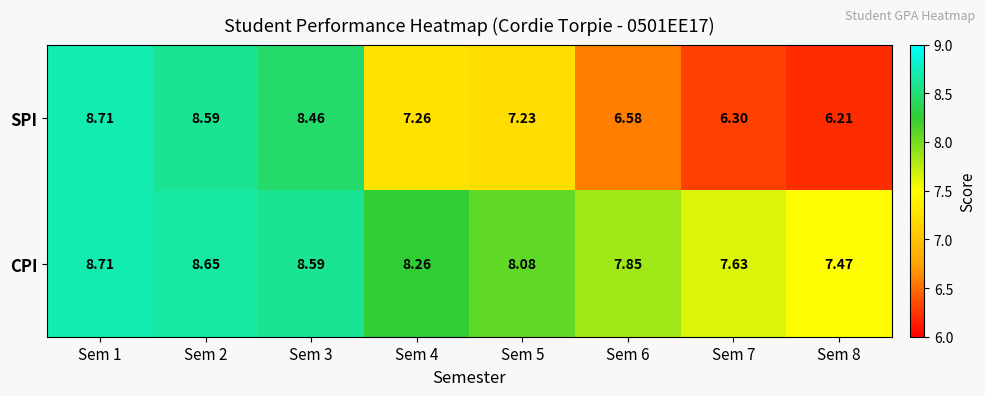

What is the total value across all series at Sem 1?

17.4